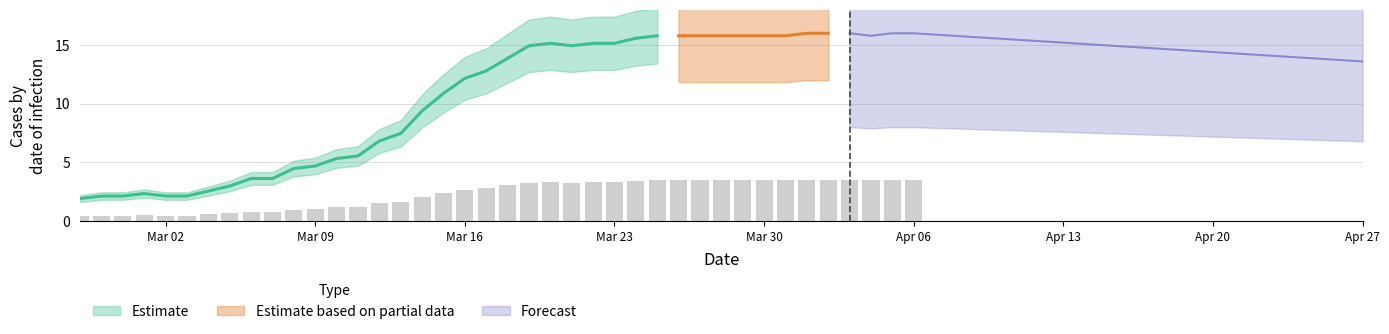

Between 2020-03-05 and 2020-03-02, which is larger?

2020-03-05